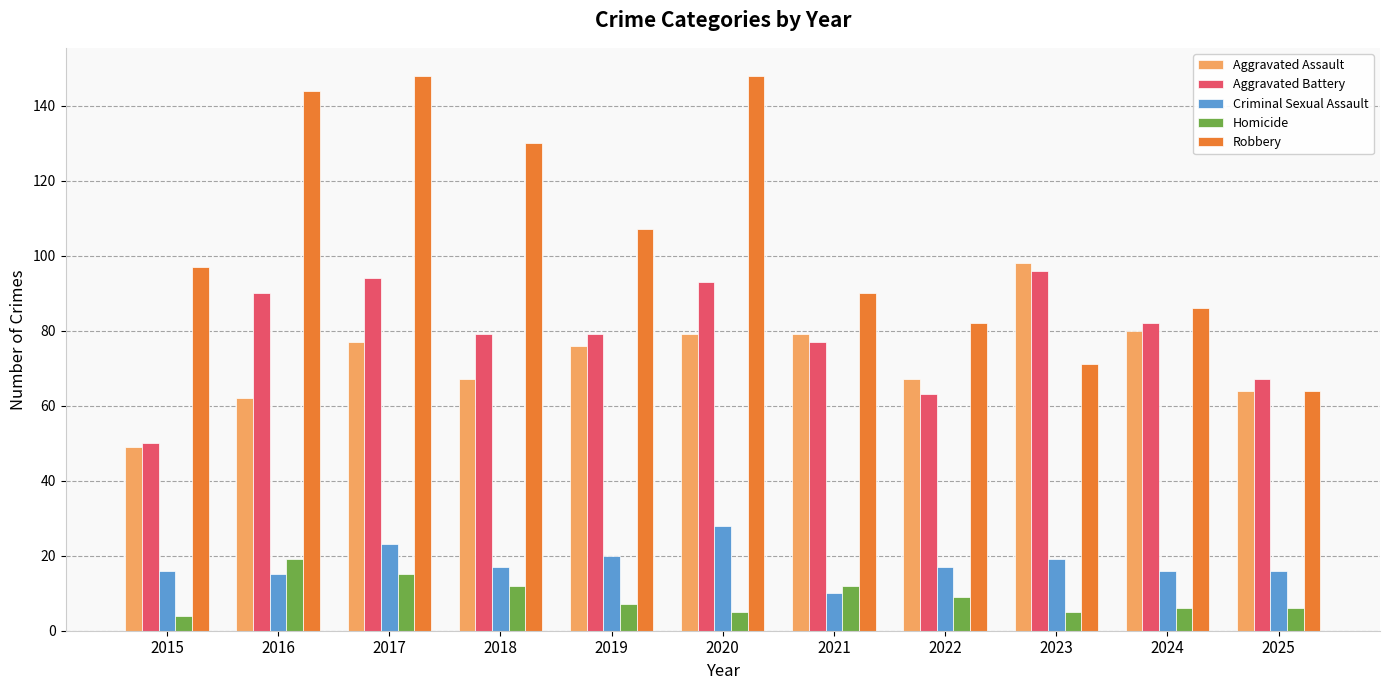

Is the value of Aggravated Assault at 2016 greater than the value of Aggravated Battery at 2017?

No